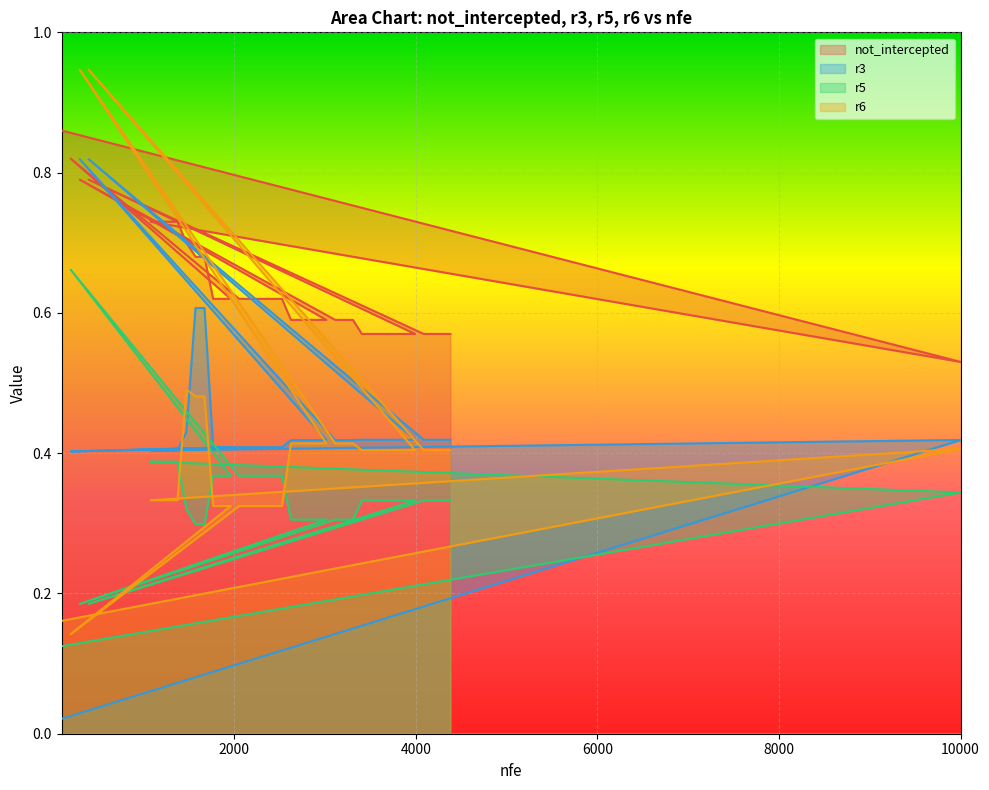

What is the label of the 25th point from the right?

2245